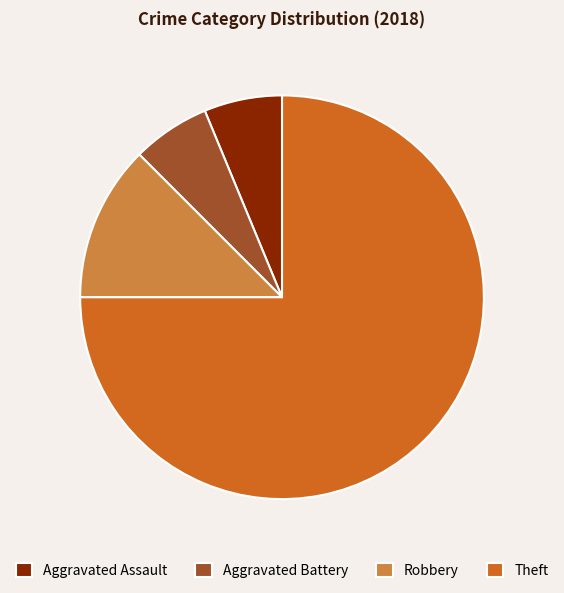

Which category has the biggest portion of the pie?

Theft